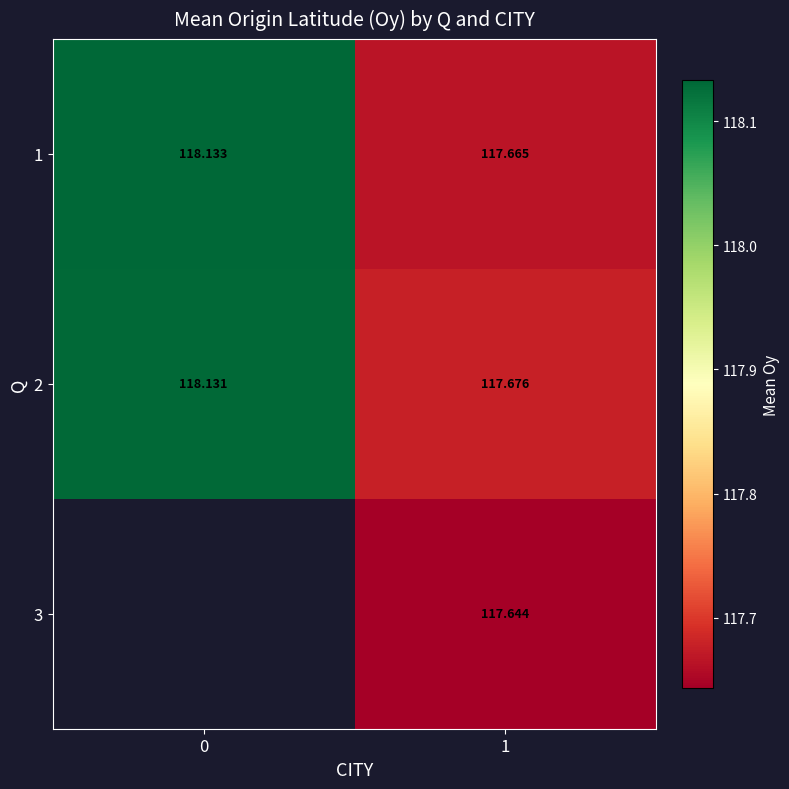

At which category is the sum across all series the highest?

1